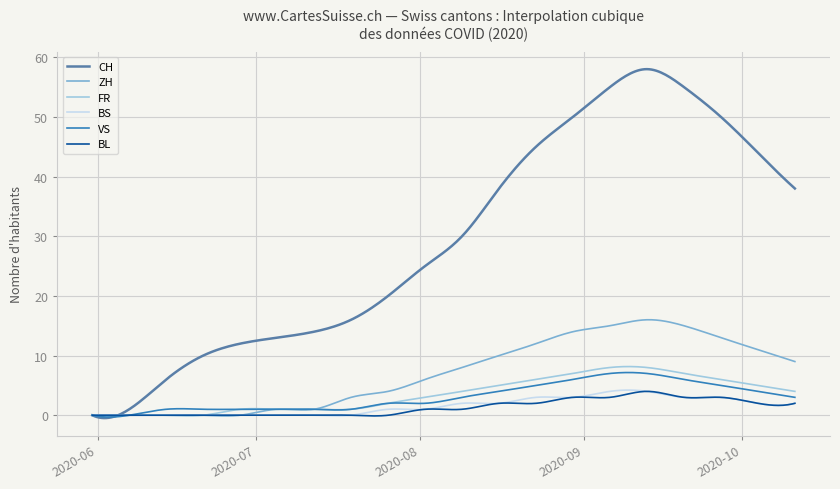

Which series has the largest range (max minus min)?

CH